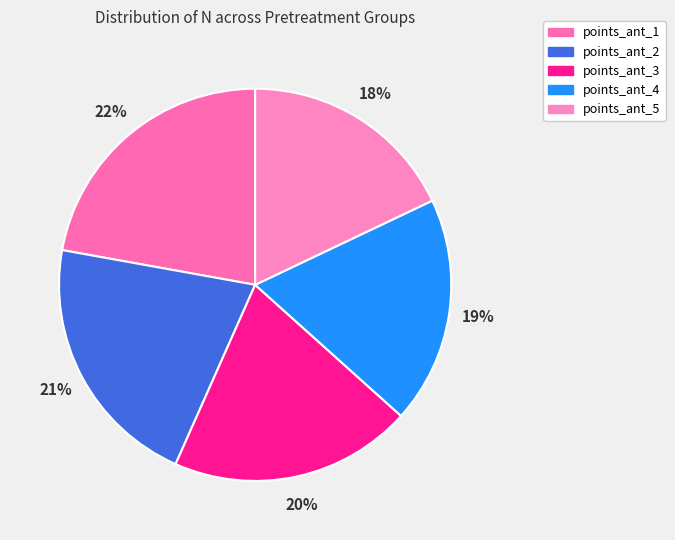

How many segments does this pie chart have?

5